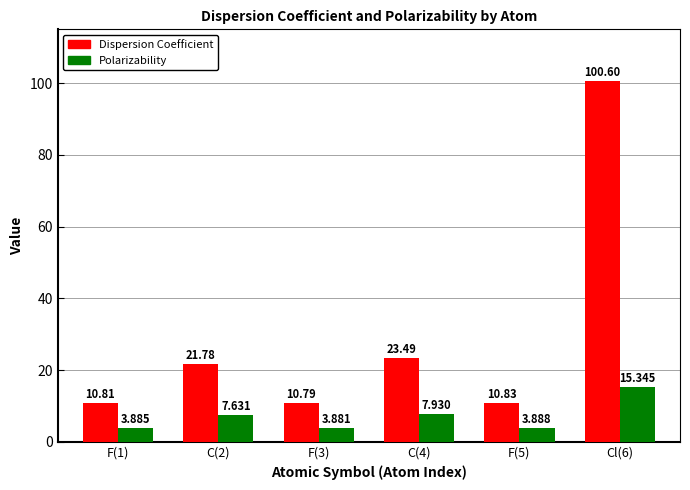

The value of Polarizability at F(1) is 3.9. True or false?

True